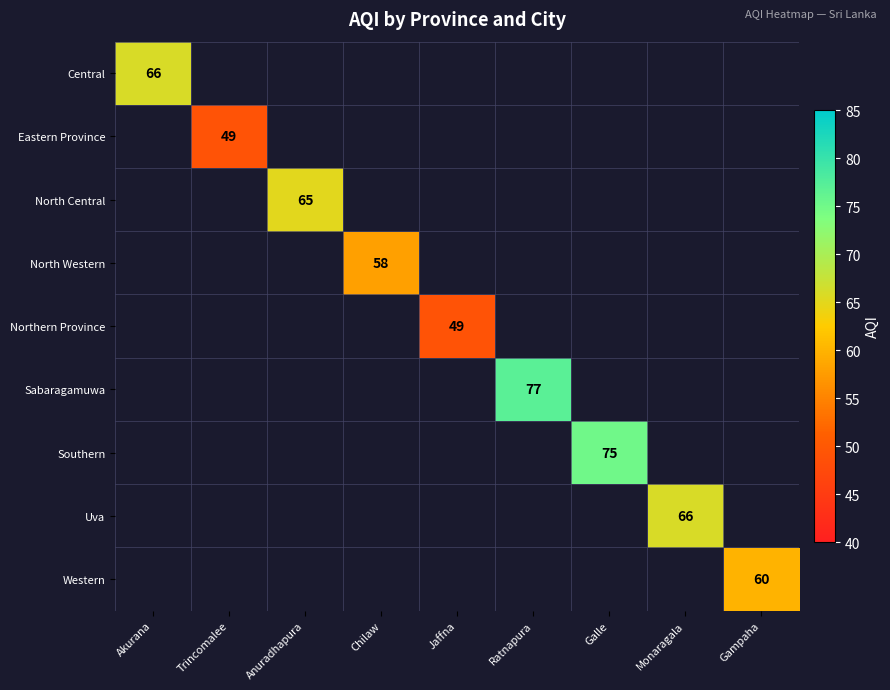

The value of Western at Gampaha is 60. True or false?

True